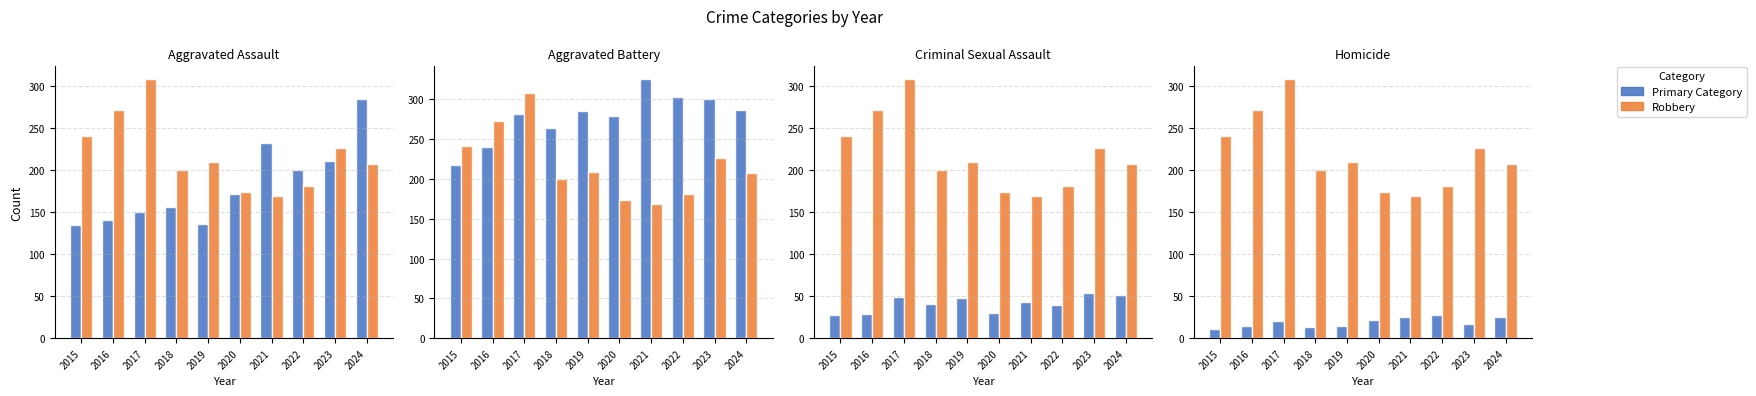

What is the sum of all Homicide values?

188